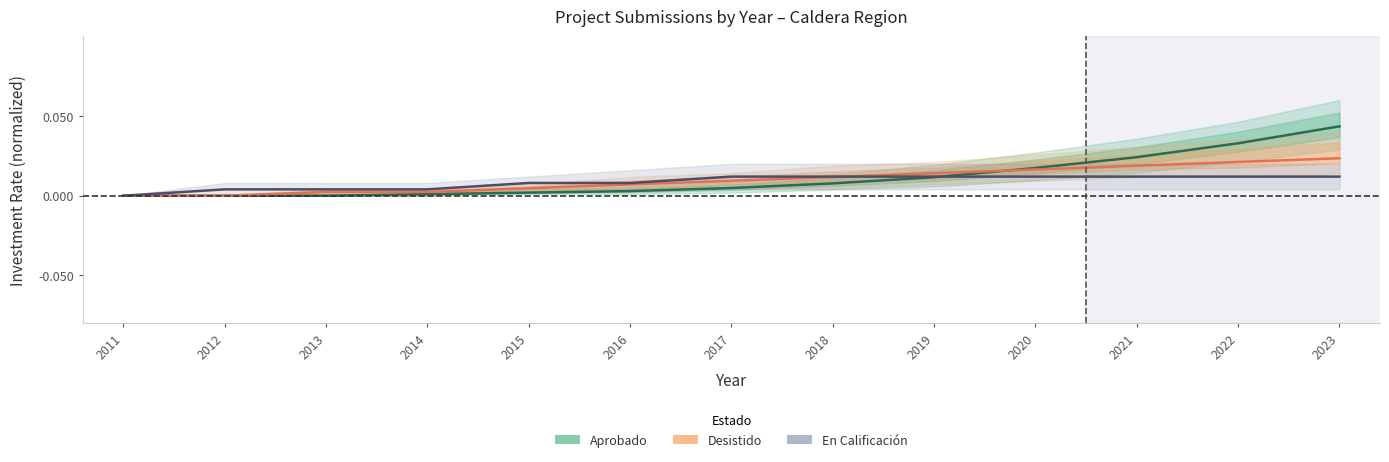

List the labels in order of En Calificación value, largest first.

2017, 2018, 2019, 2020, 2021, 2022, 2023, 2015, 2016, 2012, 2013, 2014, 2011